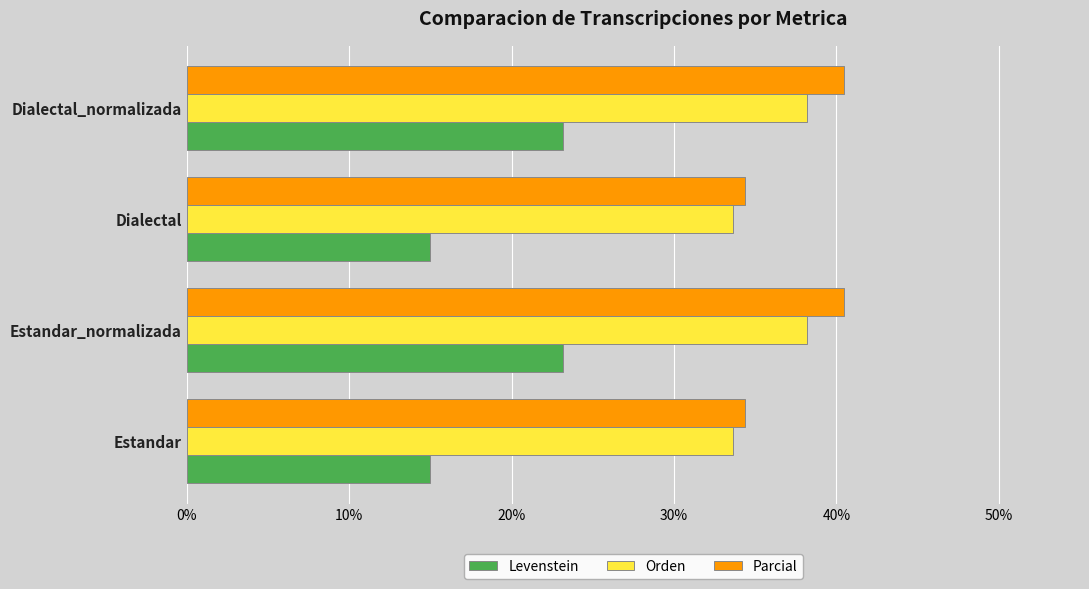

The Orden series shows 33.6 at Estandar. True or false?

True